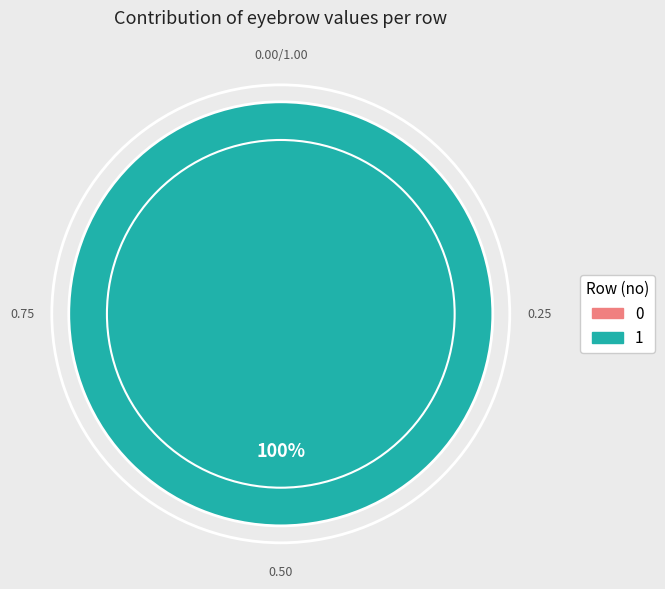

Which category accounts for the majority?

1